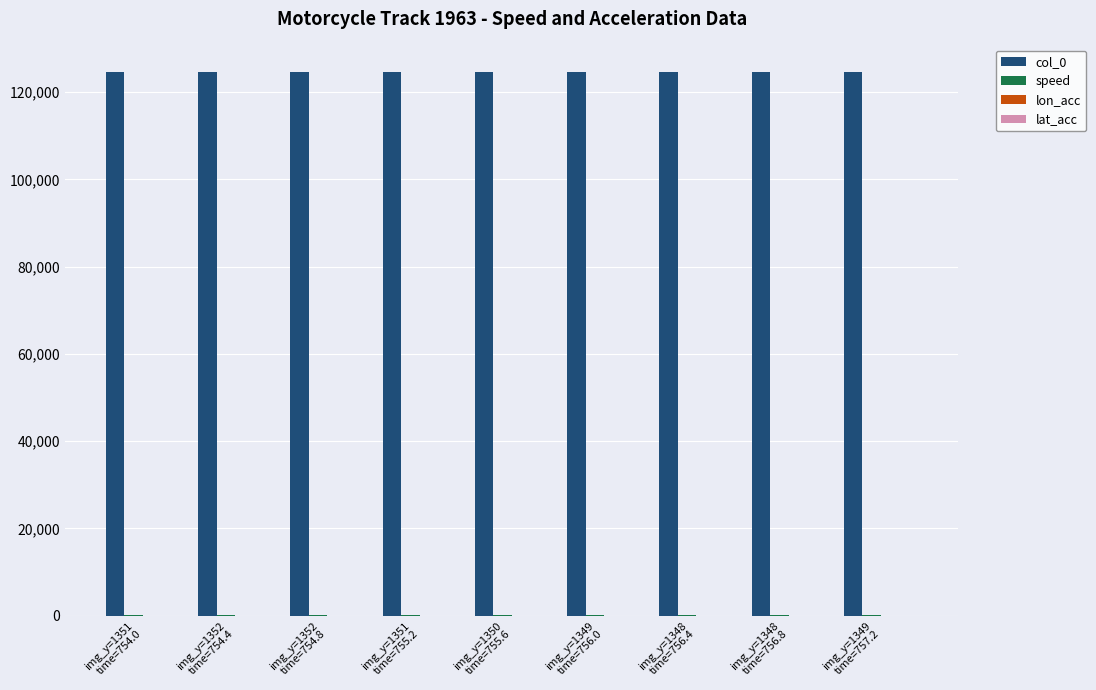

What is the highest value of the col_0 series?

124690.0